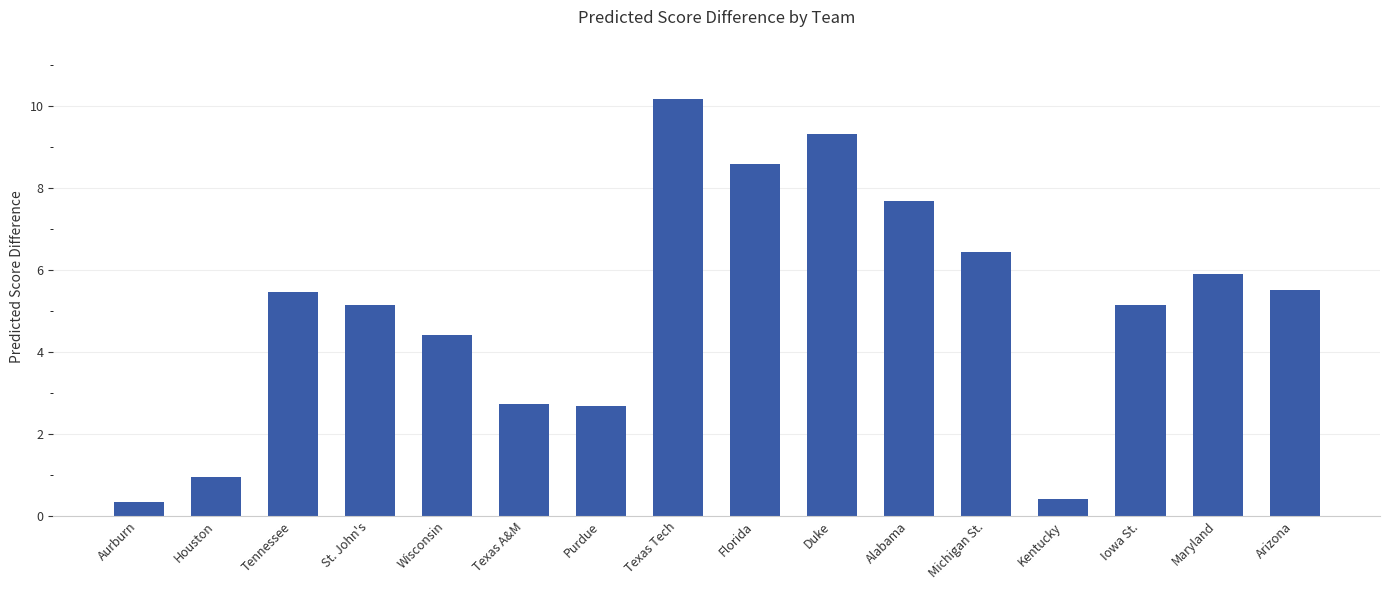

What is the value of the 12th bar from the left?

6.4